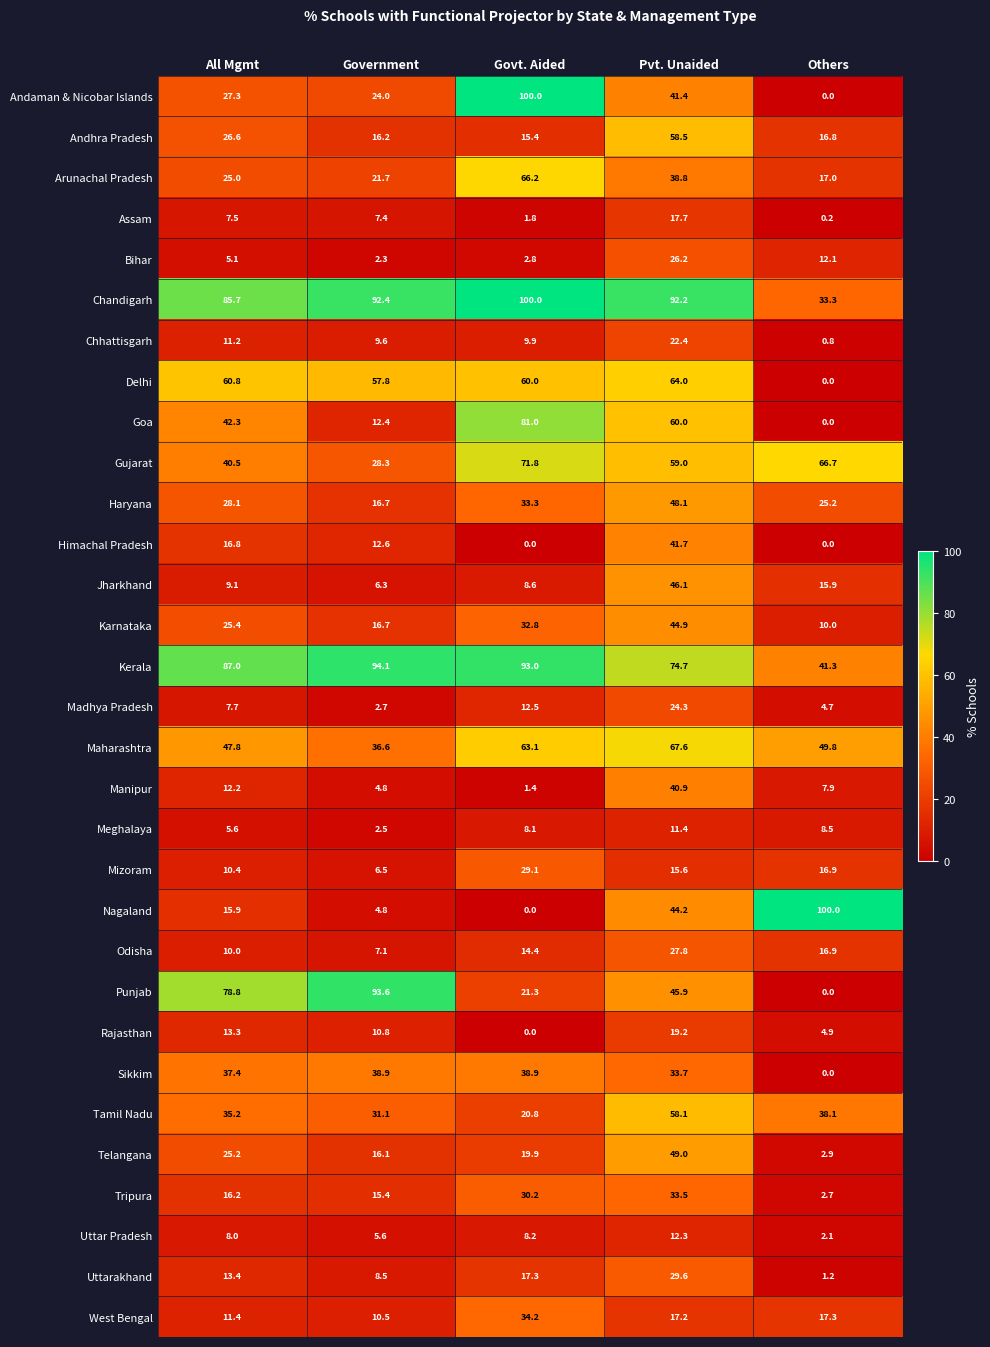

What is the sum of all Punjab values?

239.6